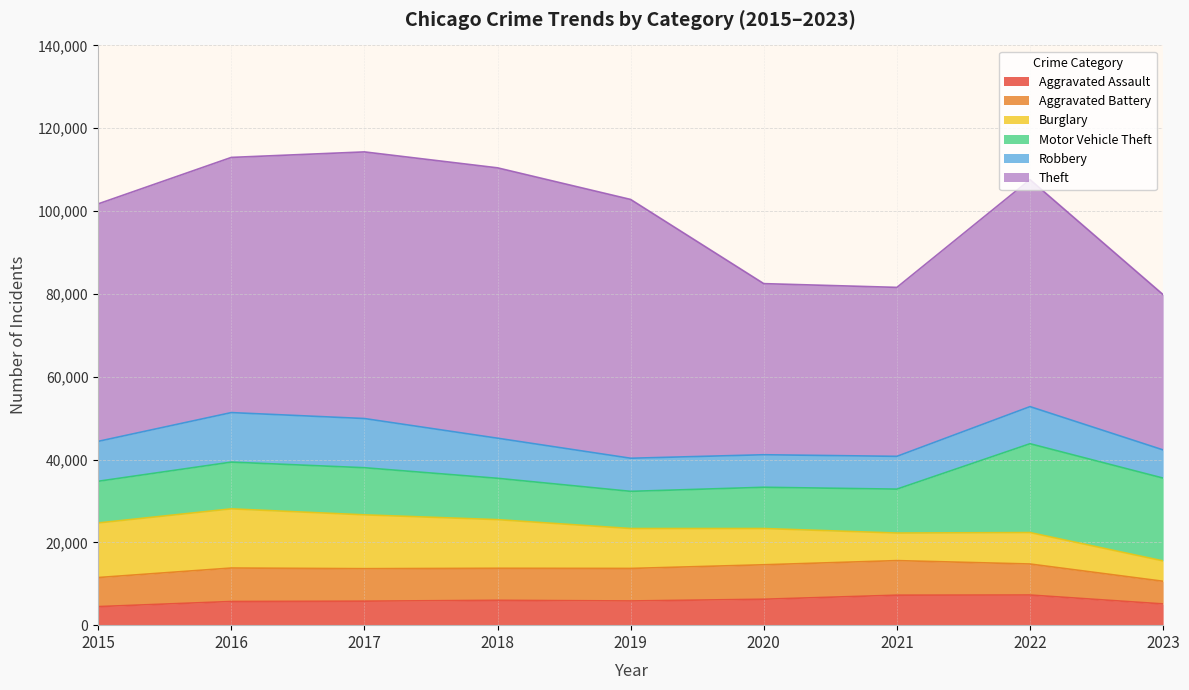

Rank the series by their maximum value, from highest to lowest.

Theft, Motor Vehicle Theft, Burglary, Robbery, Aggravated Battery, Aggravated Assault